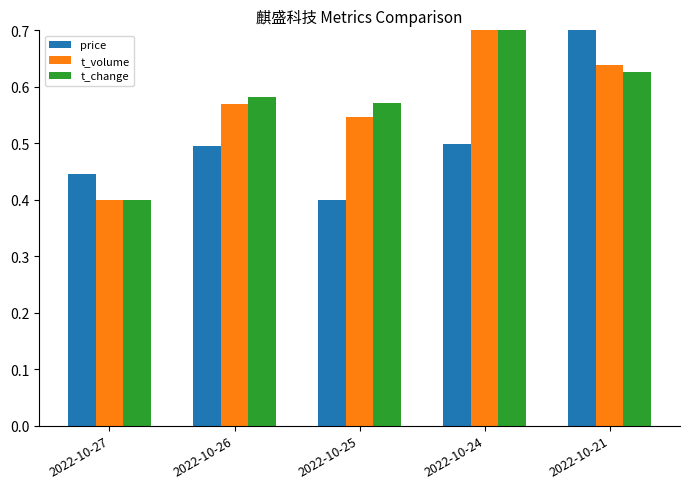

True or false: price has a value of 0.3 at 2022-10-27.

False